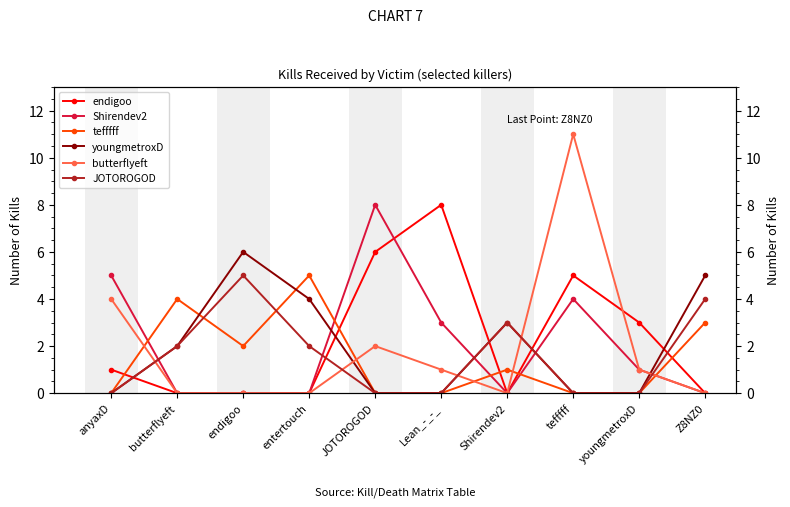

How many data points in tefffff are above 1?

4